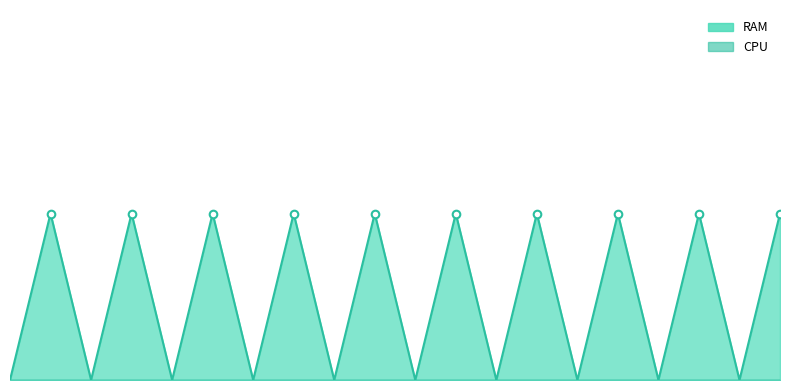

What is the change in value from 2243218 to 2243155?

-5.4